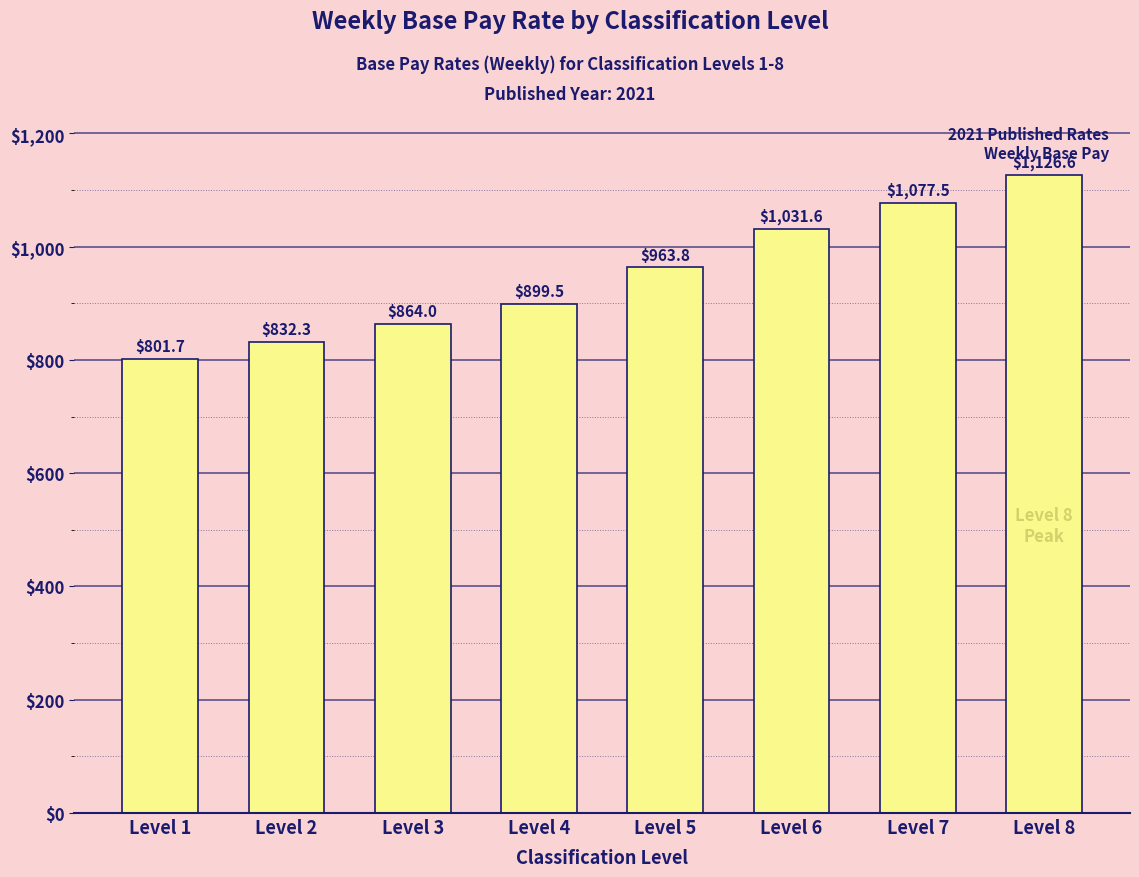

Is it true that the value at Level 8 is 278.4?

False